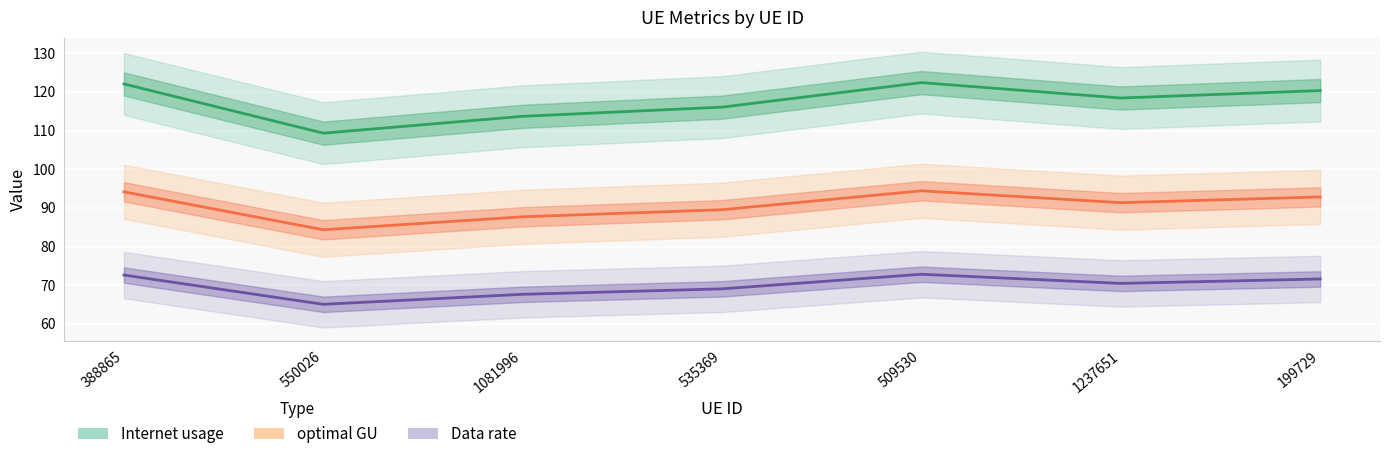

In Internet usage, how many points are lower than both neighbors (excluding endpoints)?

2